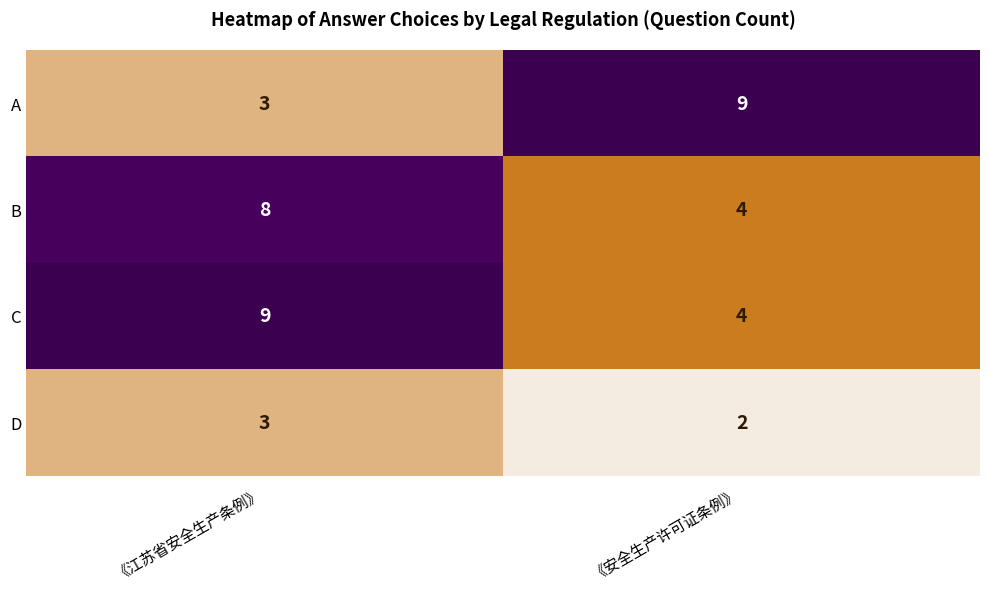

At which label does C reach its minimum?

《安全生产许可证条例》